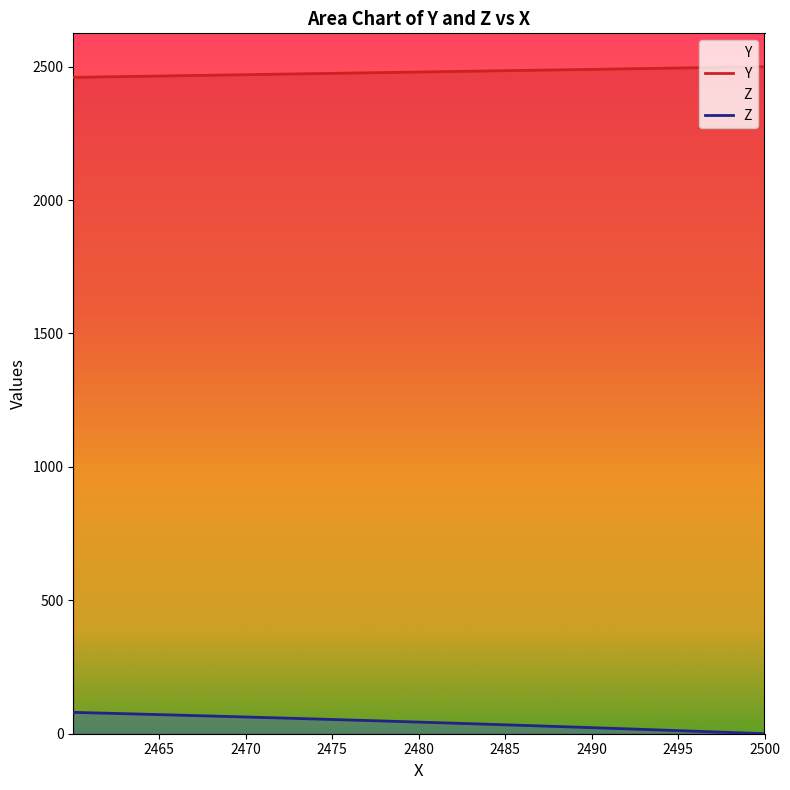

True or false: Y and Z intersect in this chart.

False